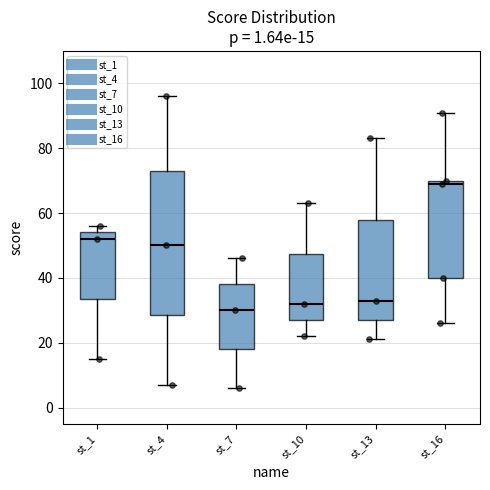

Which box is the tallest, from its lower edge to its upper edge?

st_4